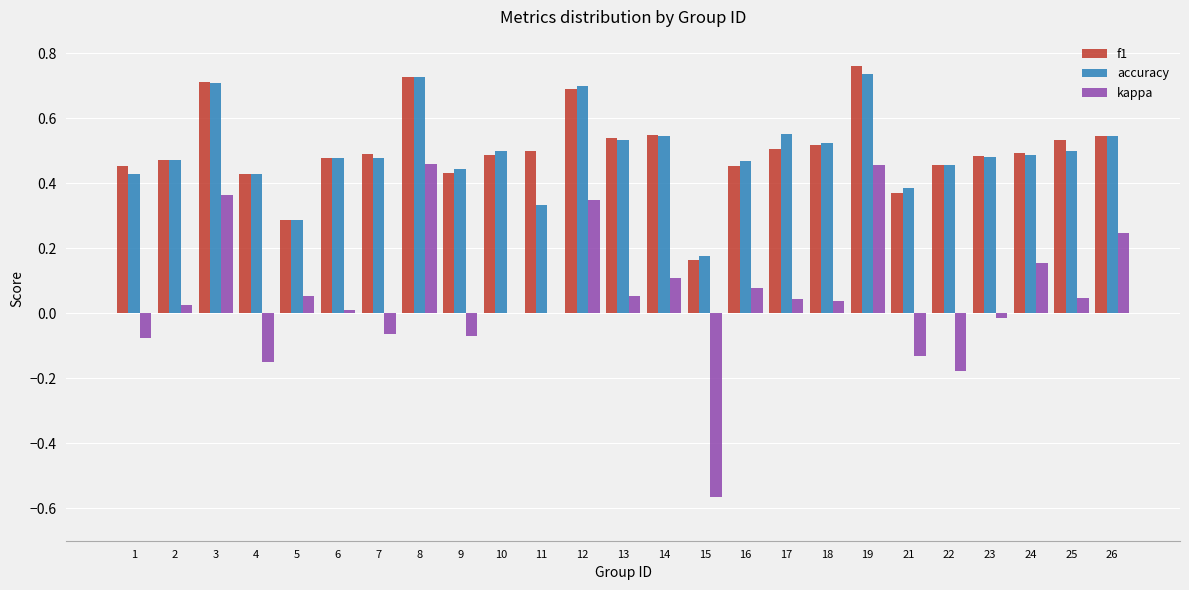

Is the value of kappa at 21 greater than the value of f1 at 10?

No